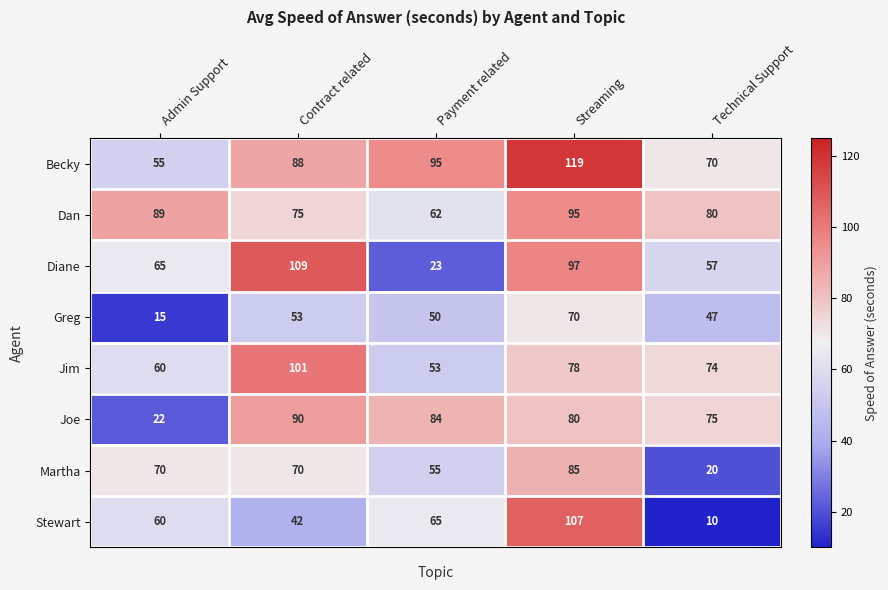

What is the average value of the Greg series?

47